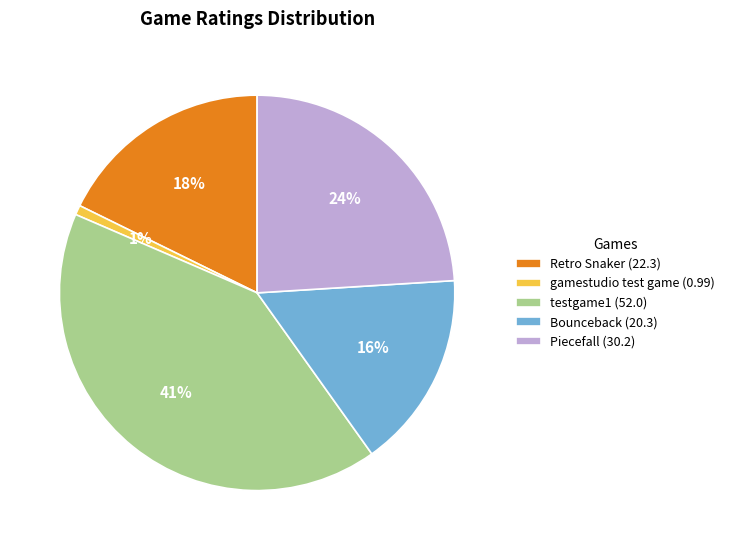

Does gamestudio test game account for over 50% of the chart?

No